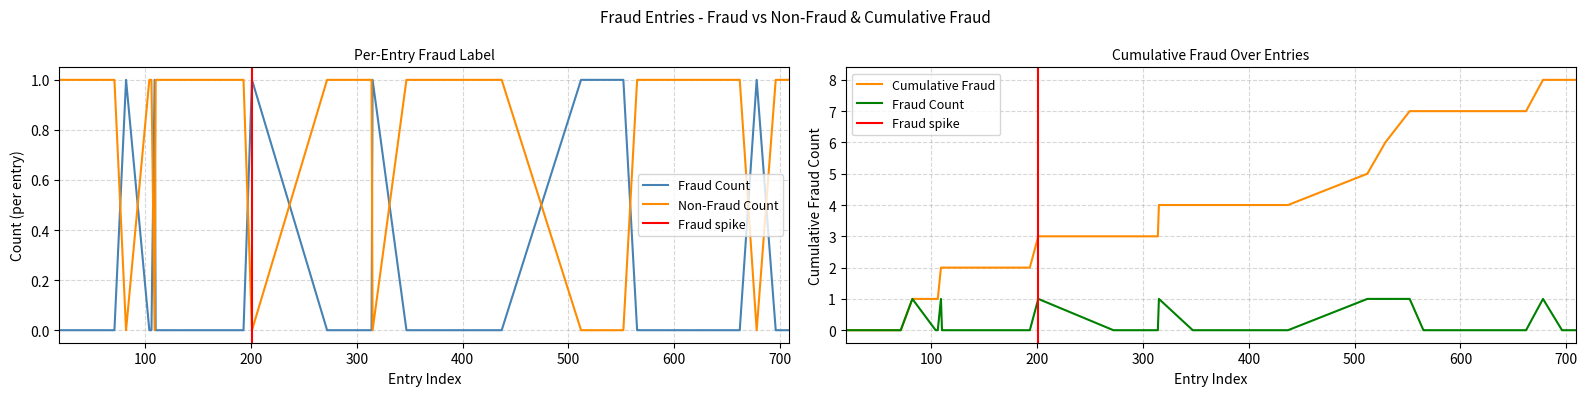

What is the difference between the highest and lowest values at 567?

7